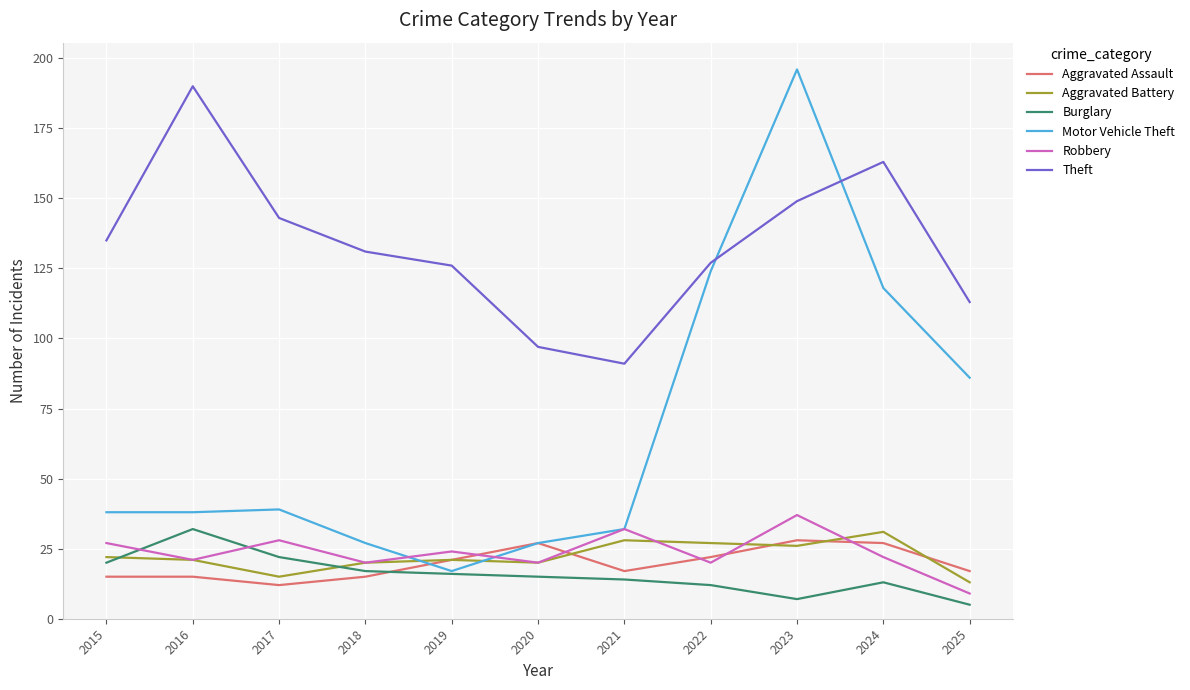

Does the chart have visible grid lines?

Yes